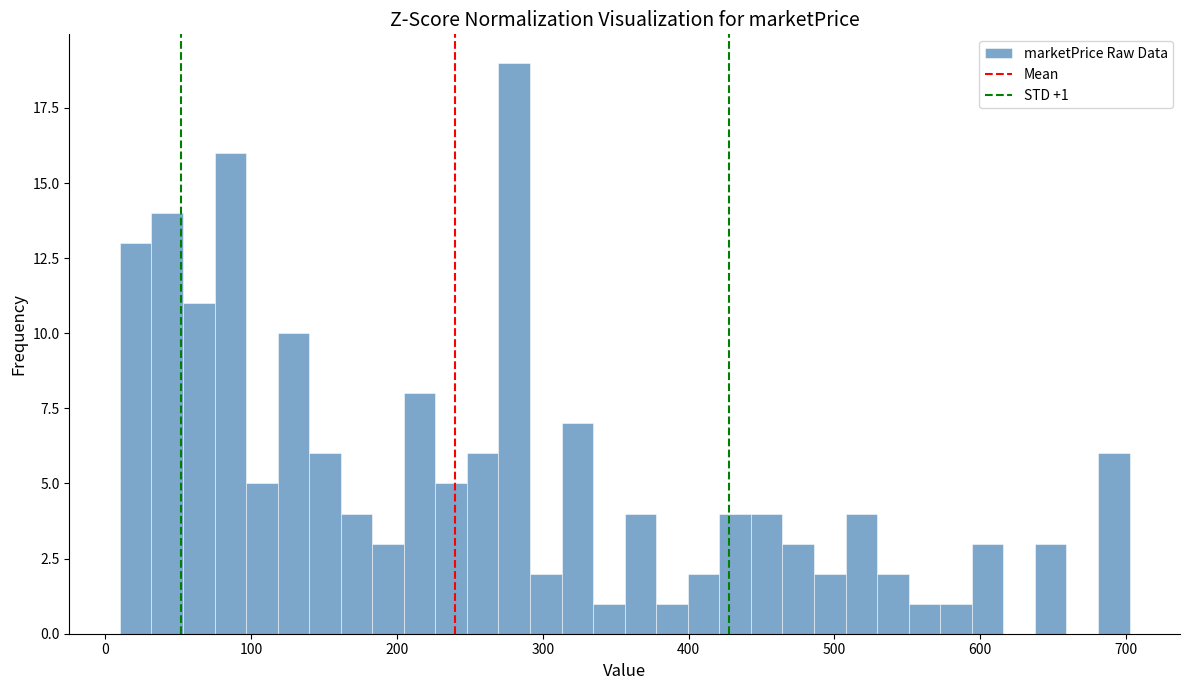

Around what value on the x-axis is the tallest bar? Give the approximate position of its centre, as read against the axis.

280